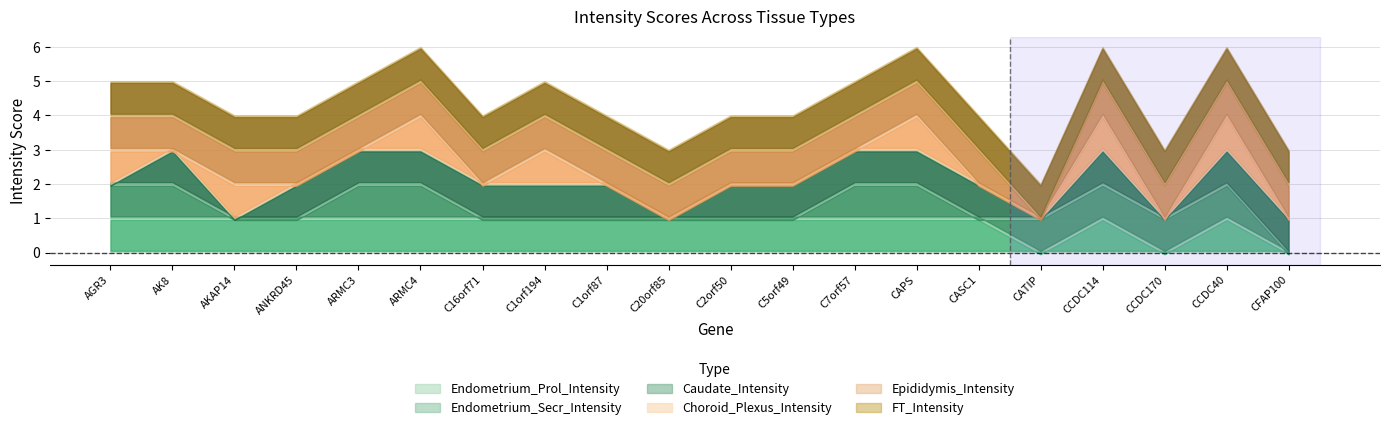

What is the average value of the Endometrium_Prol_Intensity series?

1